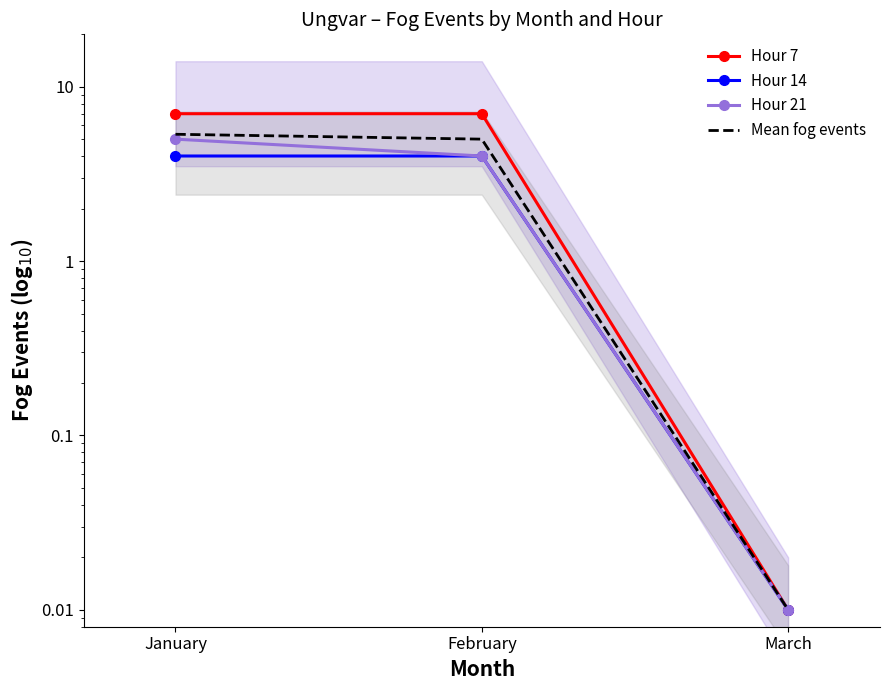

What is the sum of all Mean fog events values?

10.4